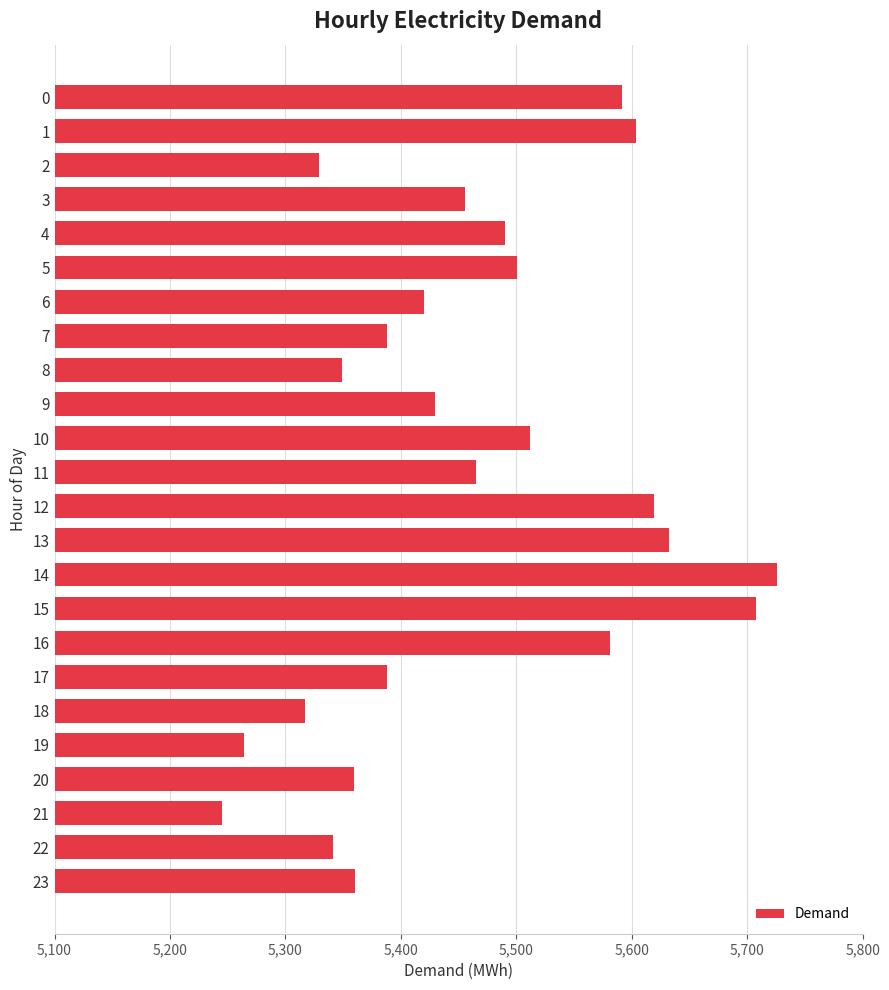

How many data points does each series have?

24